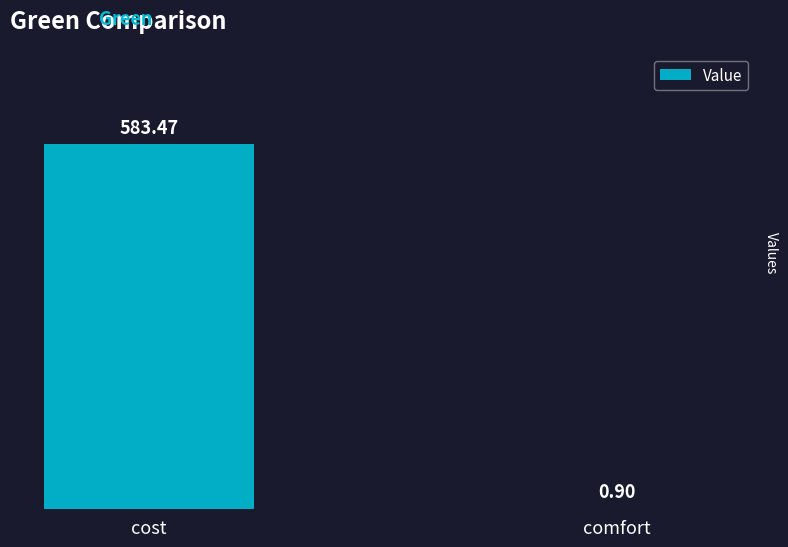

Where is the data nearest to the value 292?

comfort